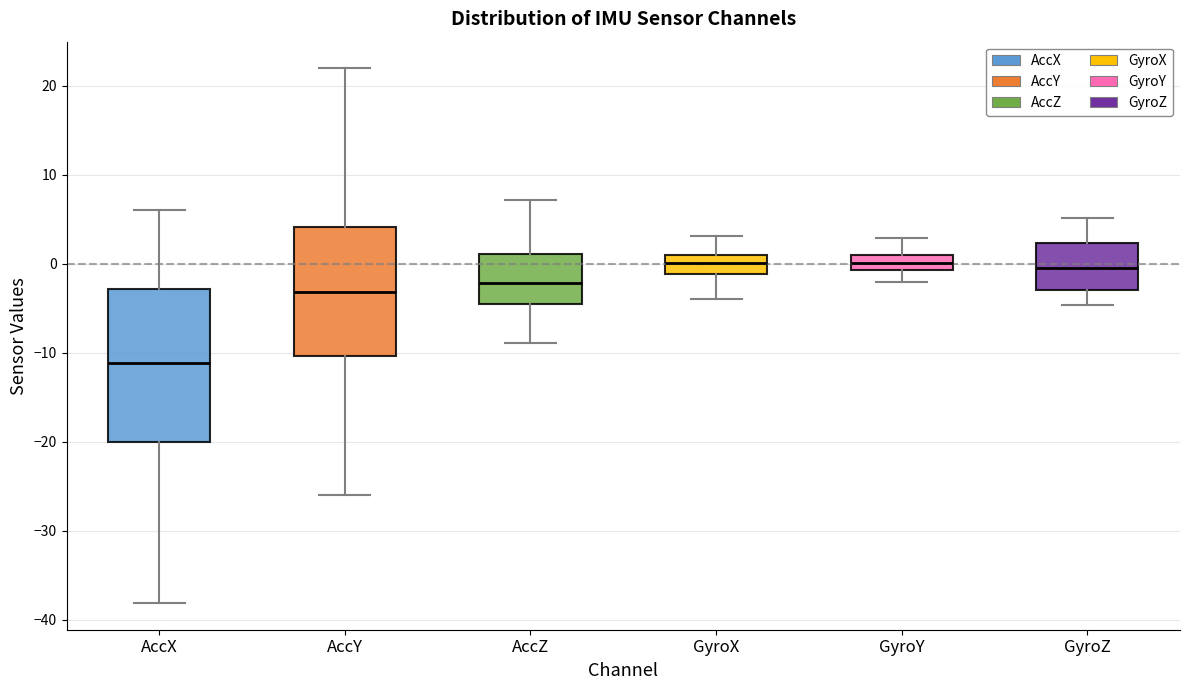

Where does the lower whisker of the box for AccZ end on the y-axis? The values are not printed on the chart, so give them approximately, as read against the axis.

-9